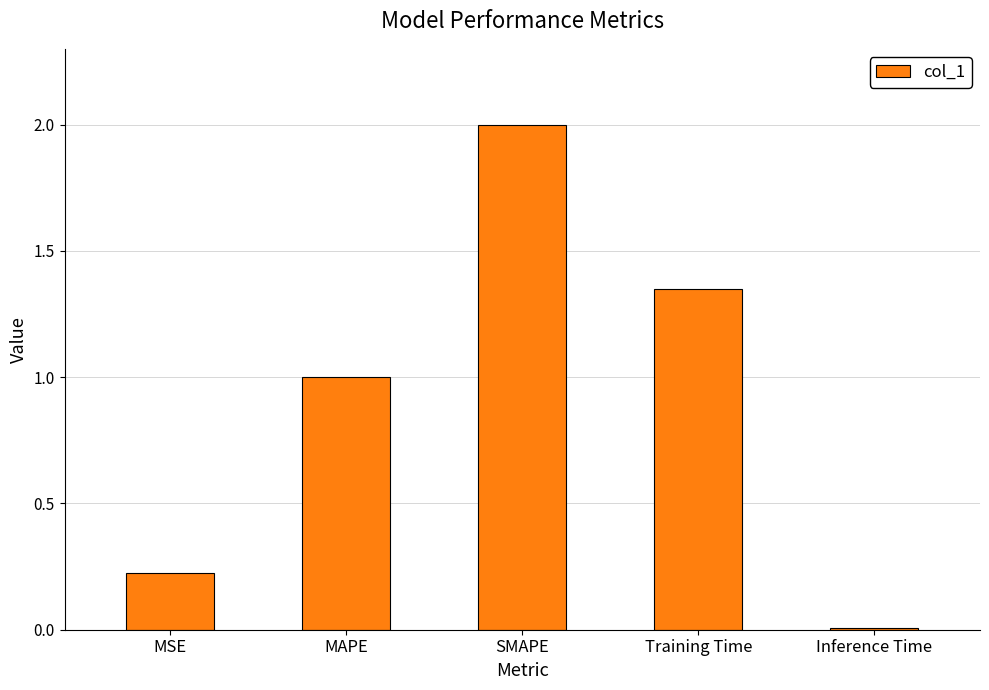

List the labels in order of value, largest first.

SMAPE, Training Time, MAPE, MSE, Inference Time